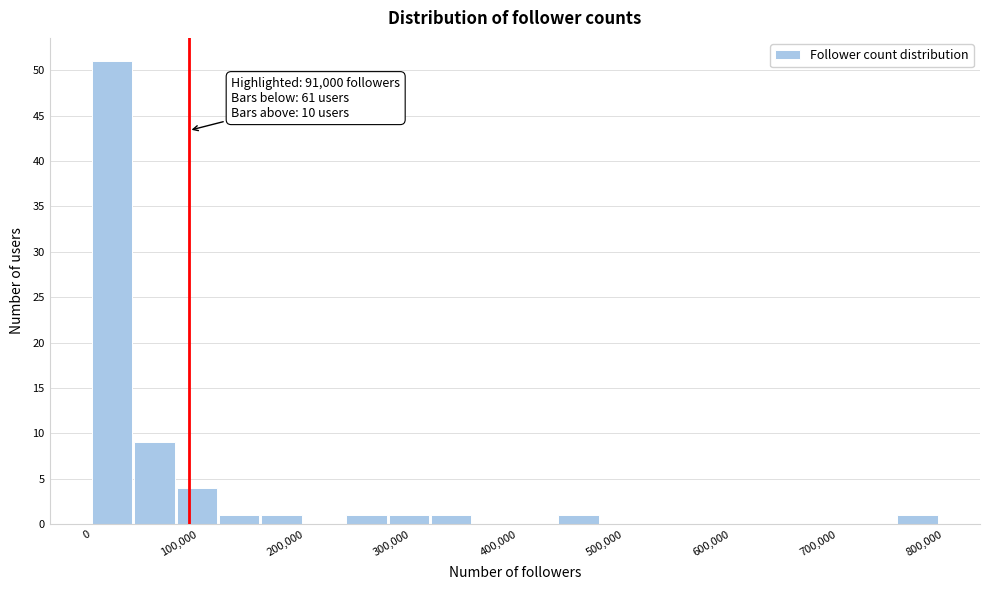

Read against the x-axis, roughly where is the centre of the tallest bar?

20000